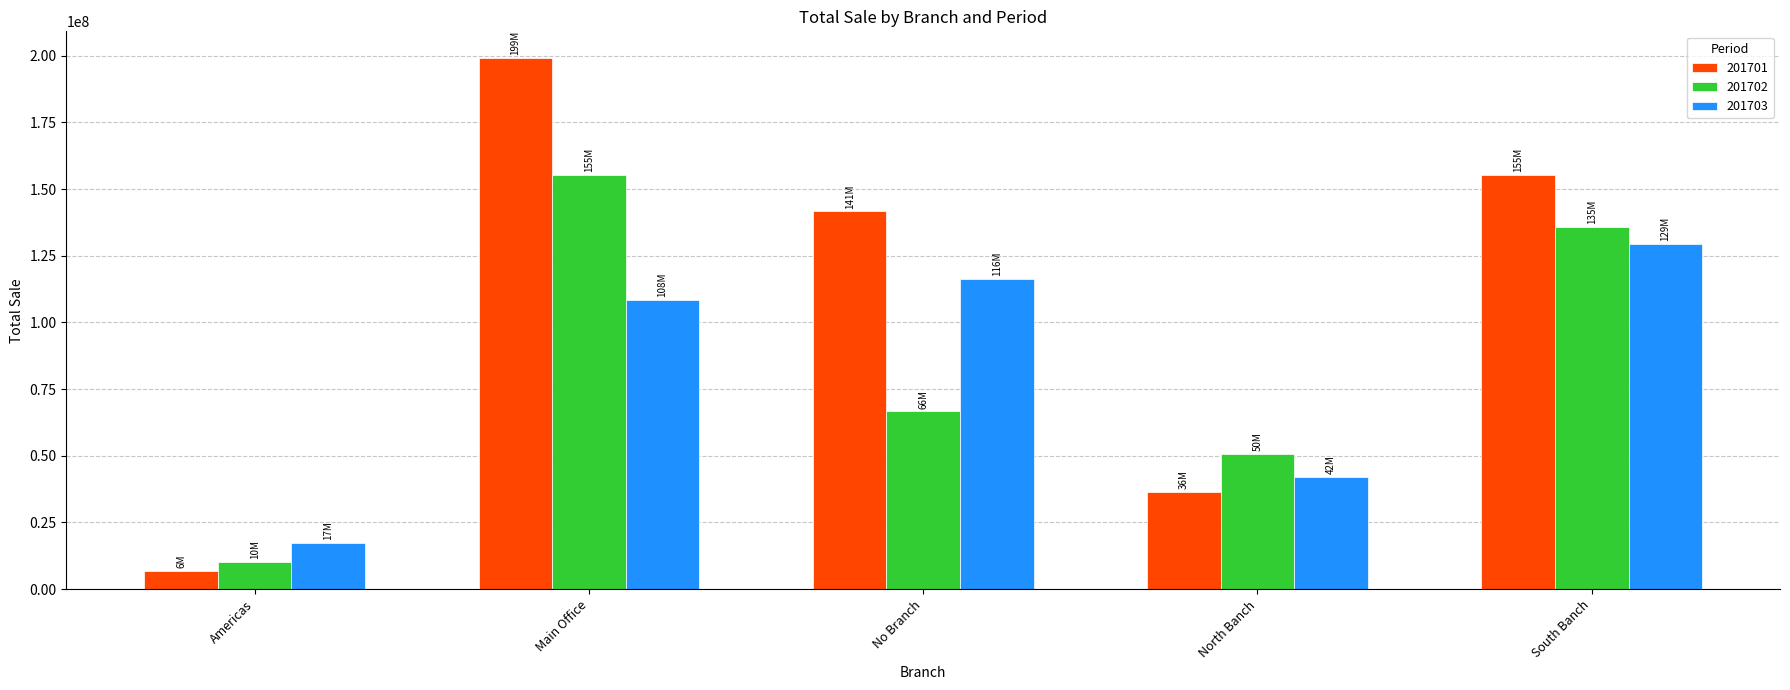

Which series changed the most between North Banch and South Banch?

201701